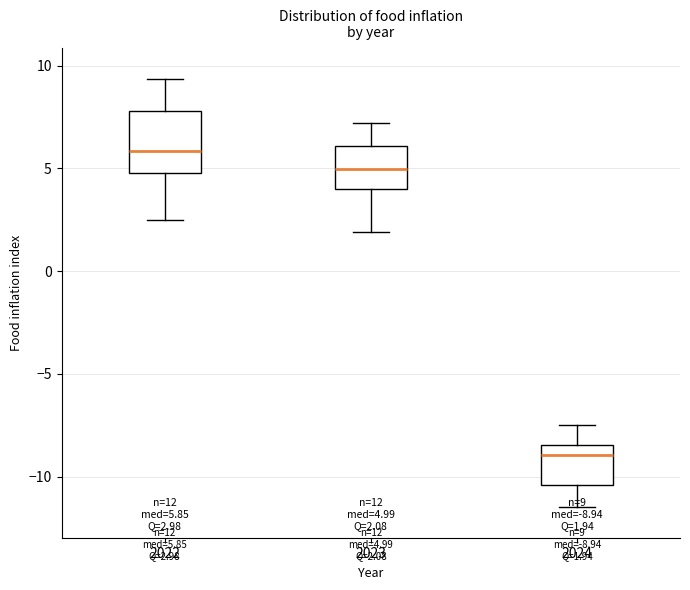

Comparing the boxes themselves (not the whiskers), which one is the tallest?

2022